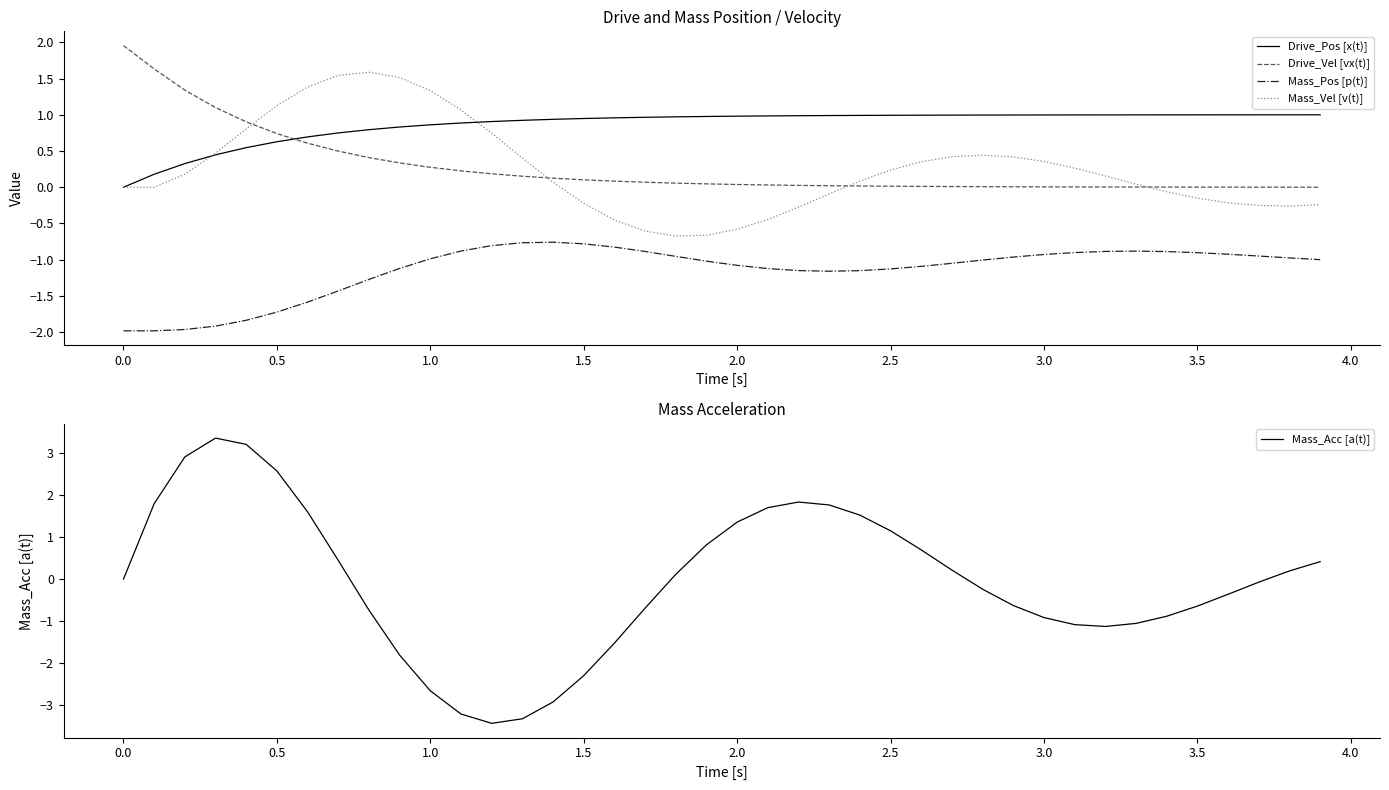

Does the chart display data point markers on the line(s)?

No